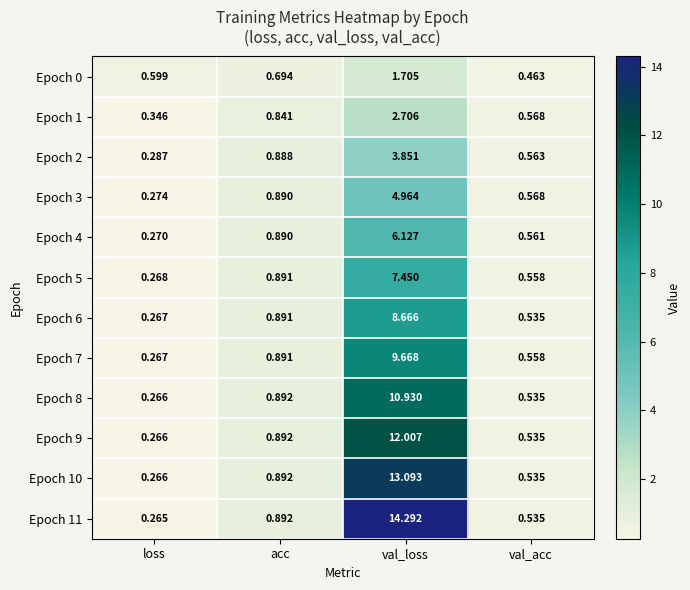

Is the value of Epoch 6 at val_acc greater than the value of Epoch 0 at loss?

No